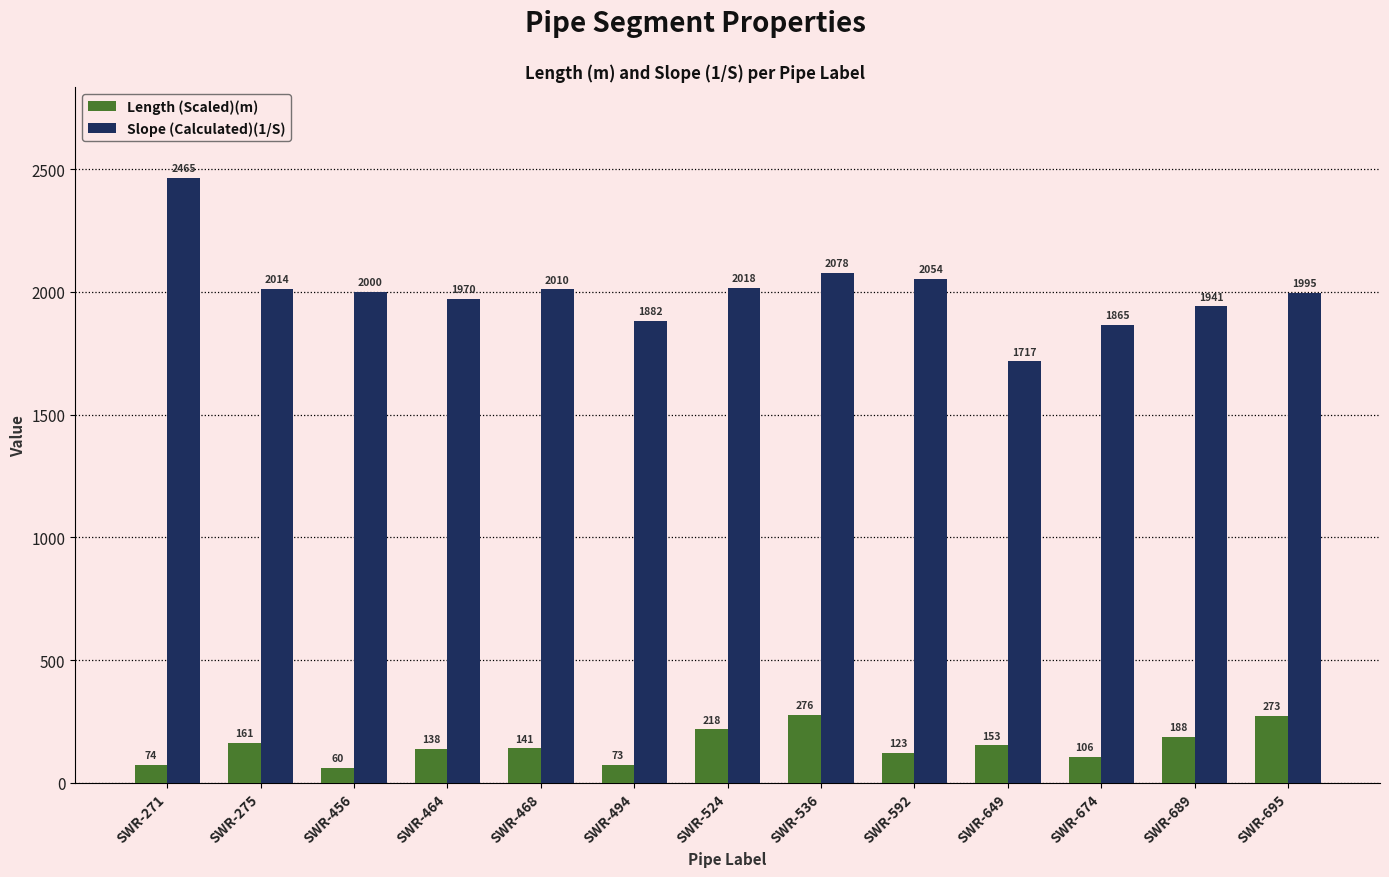

At which label does Slope (Calculated)(1/S) reach its minimum?

SWR-649